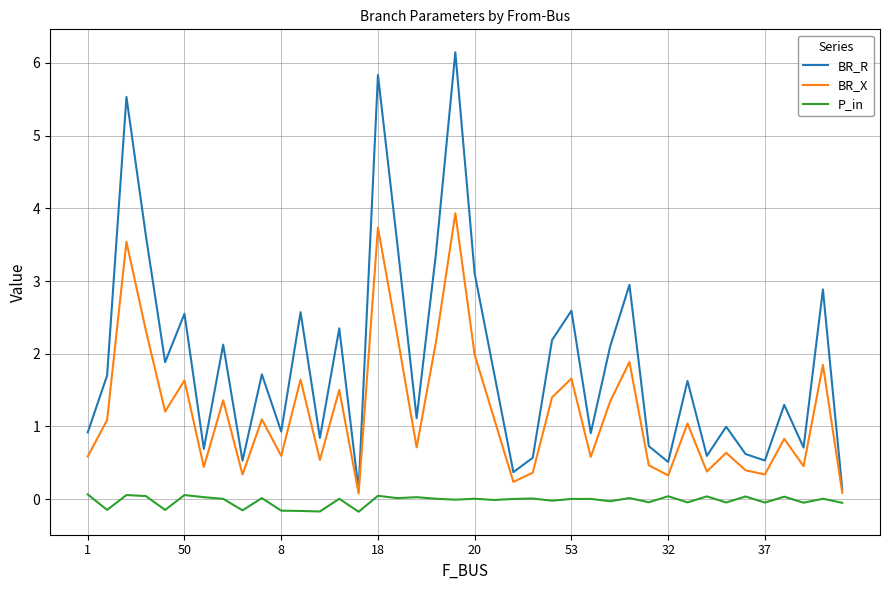

True or false: P_in and BR_R intersect in this chart.

False